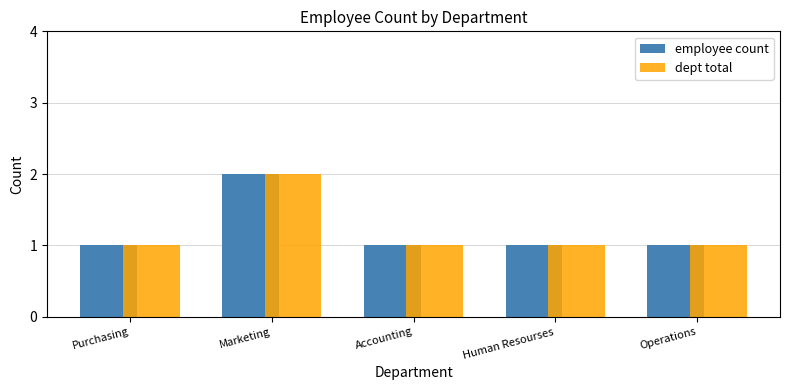

Which category has the highest value across all series?

Marketing